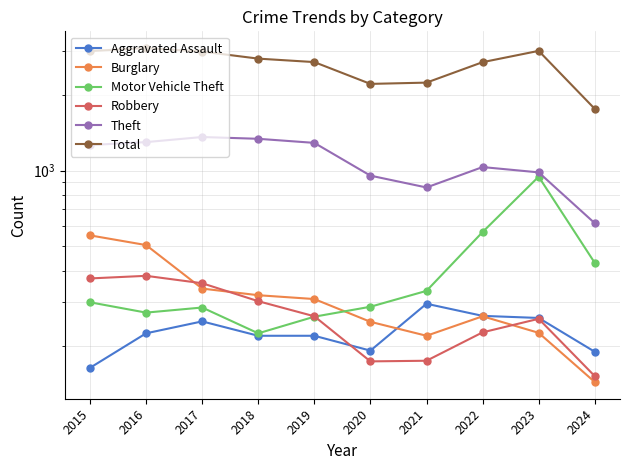

Which series has the largest range (max minus min)?

Total